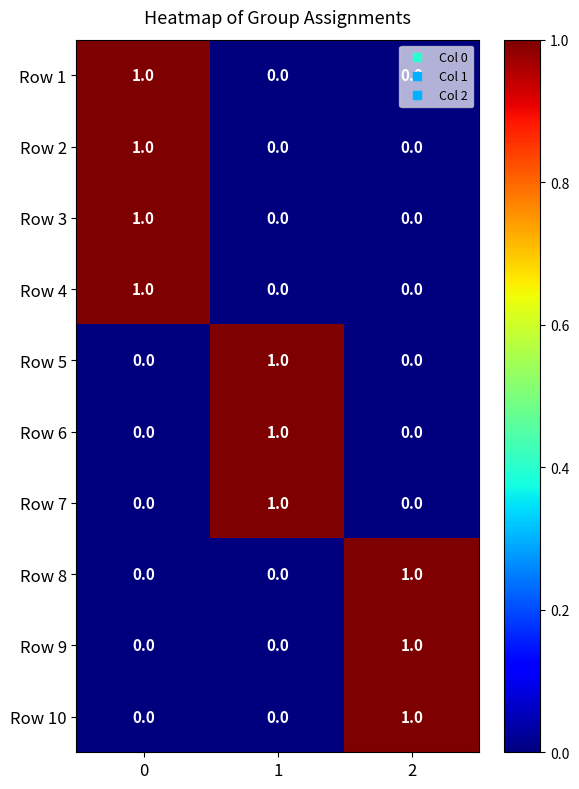

What is the total value across all series at 1?

3